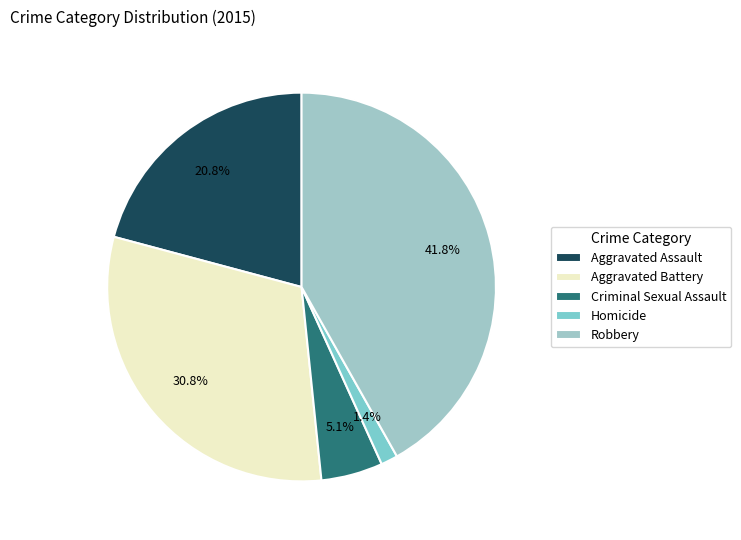

To the nearest percent, what percentage of the pie is Aggravated Assault?

21%